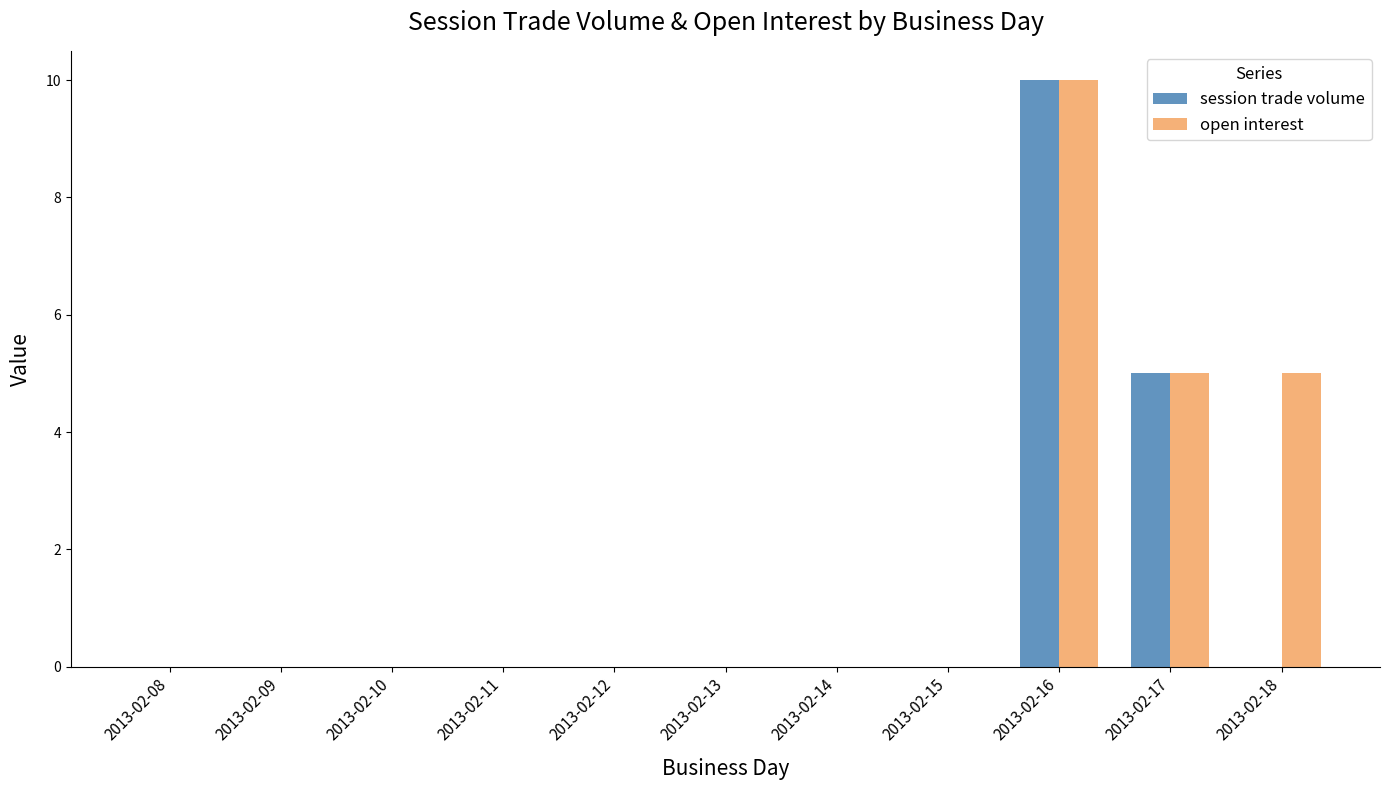

What is the sum of the open interest values at 2013-02-13 and 2013-02-16?

10